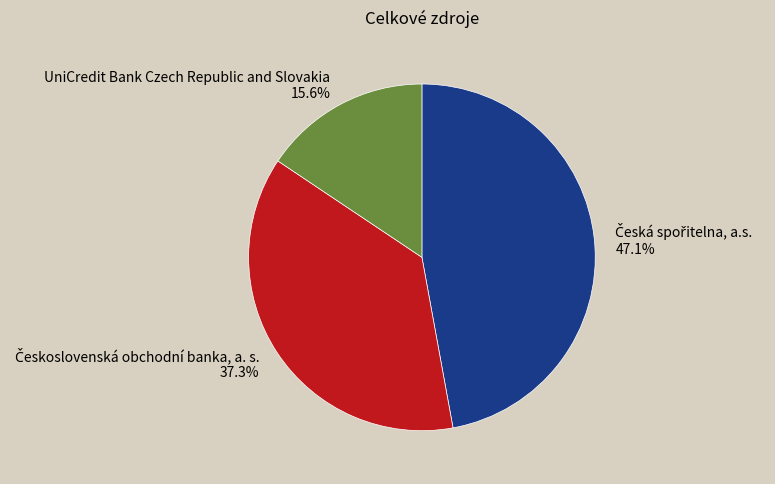

Is there any slice that represents more than half of the pie?

No